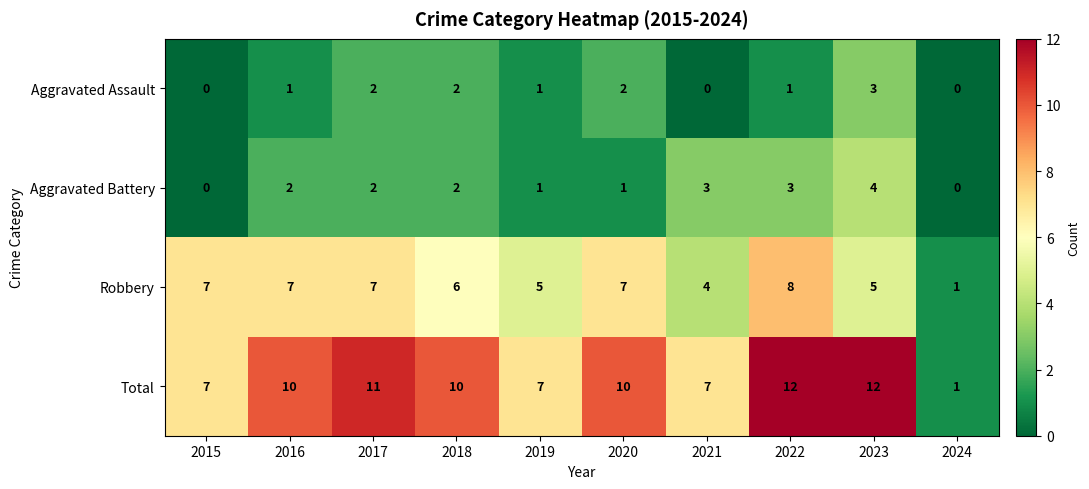

Is the value of Total at 2019 greater than the value of Robbery at 2021?

Yes